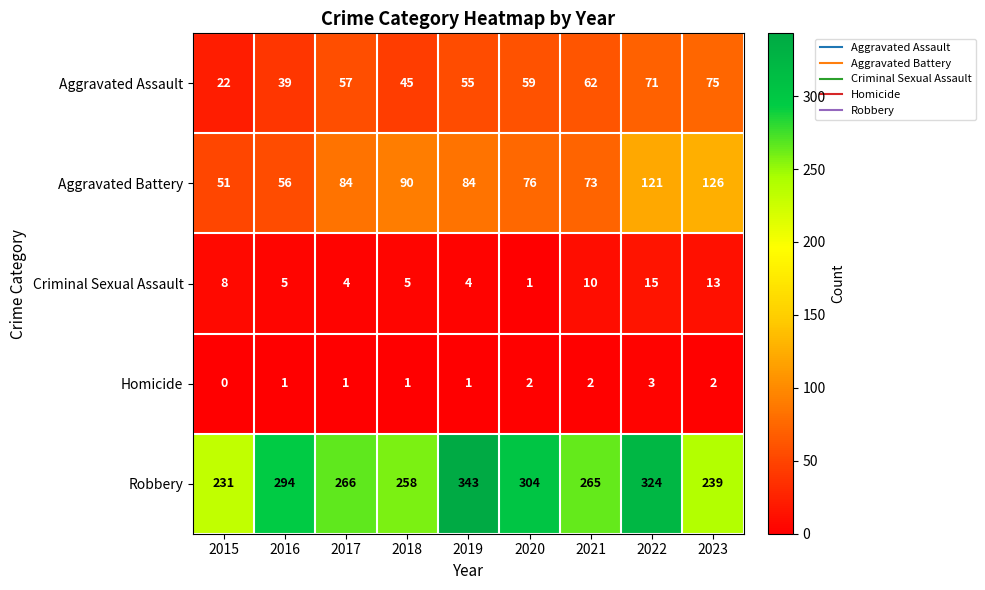

Where is Aggravated Assault nearest to the value 48?

2018